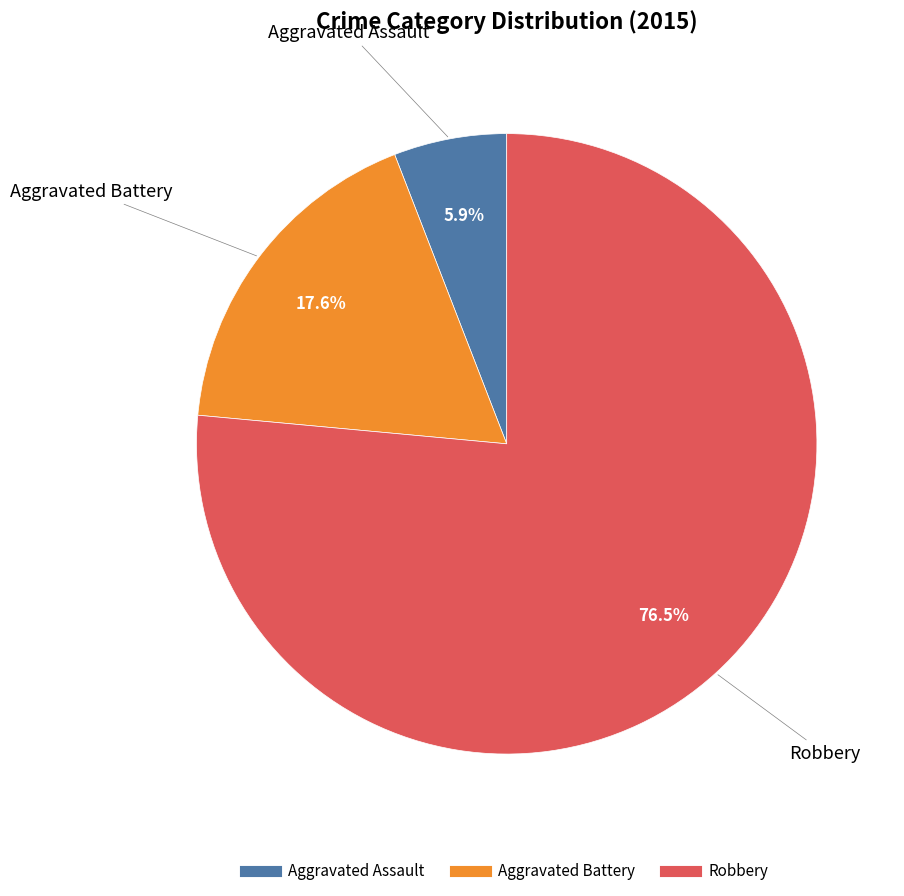

What is the majority slice?

Robbery